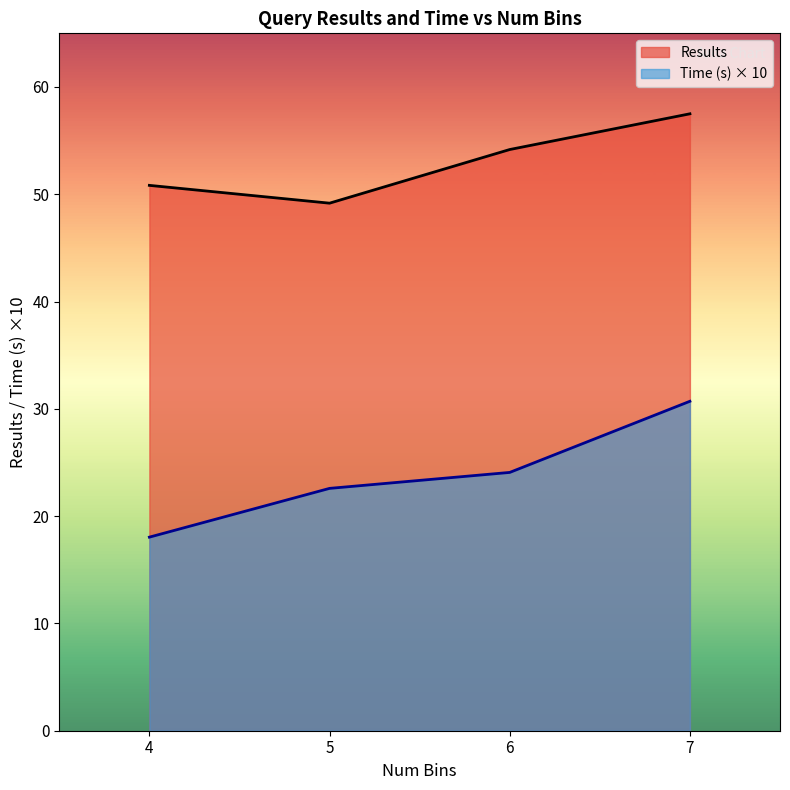

How many distinct data groups are displayed?

2